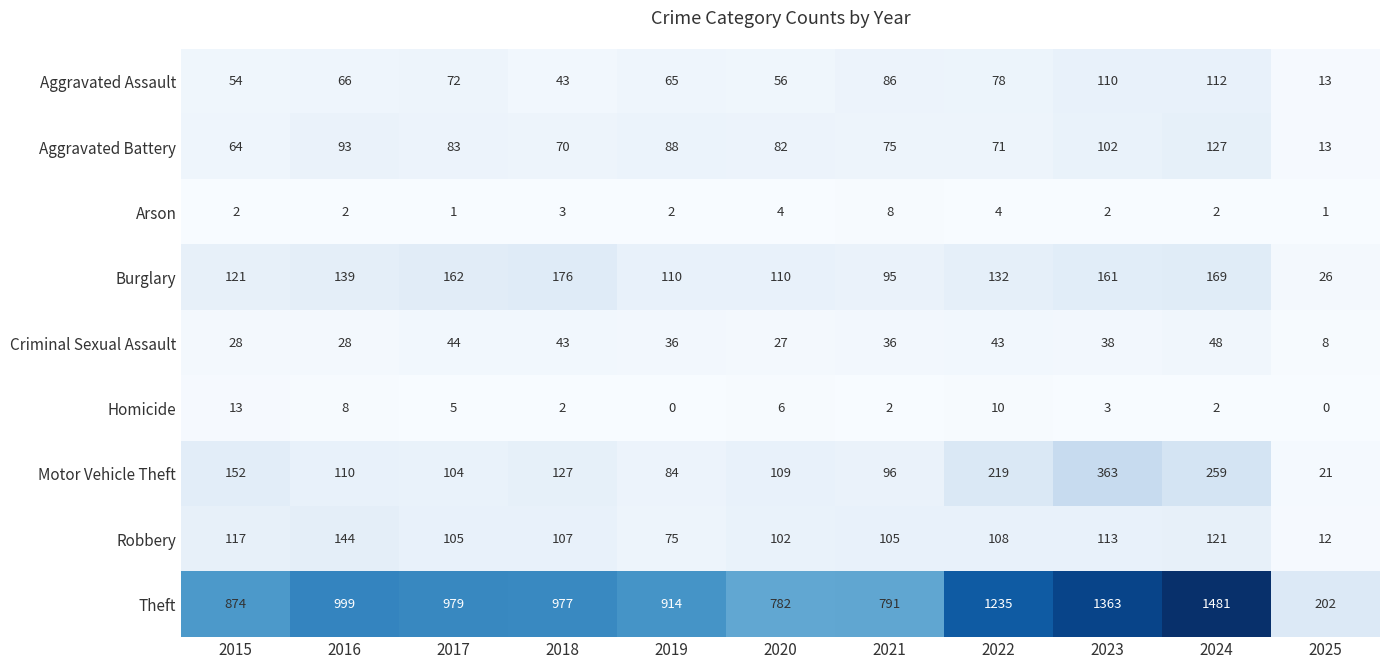

How many data points in Arson are less than 2?

2